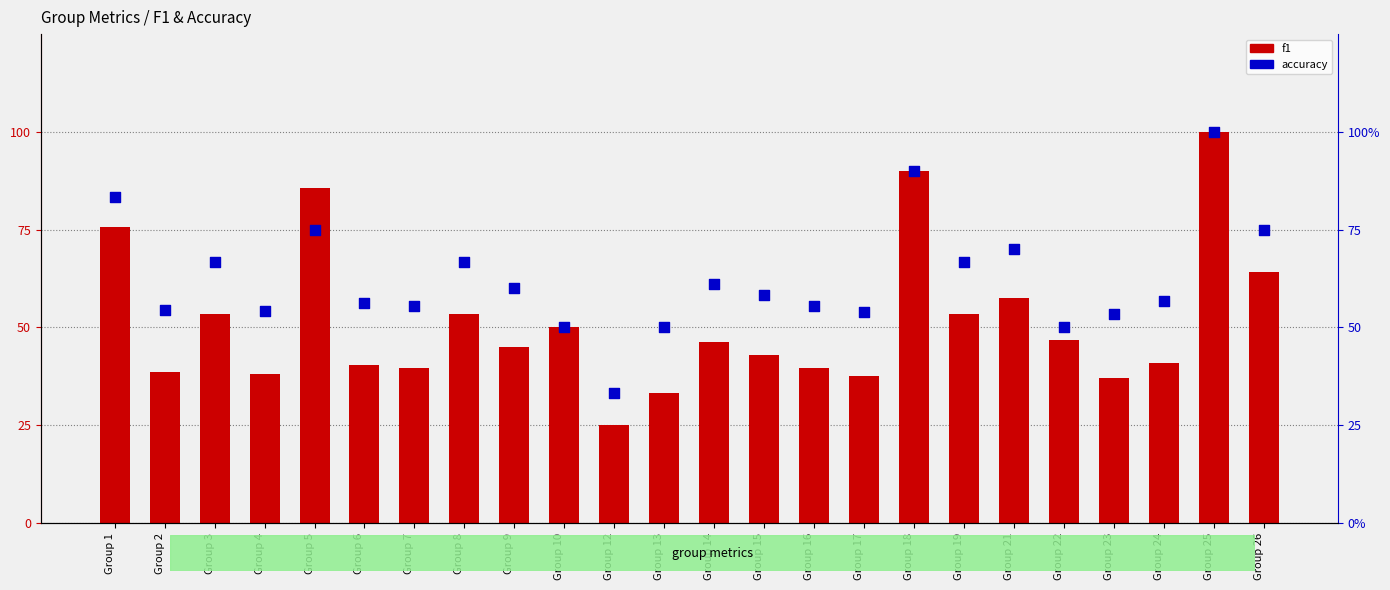

Which series reaches the minimum Y coordinate?

f1